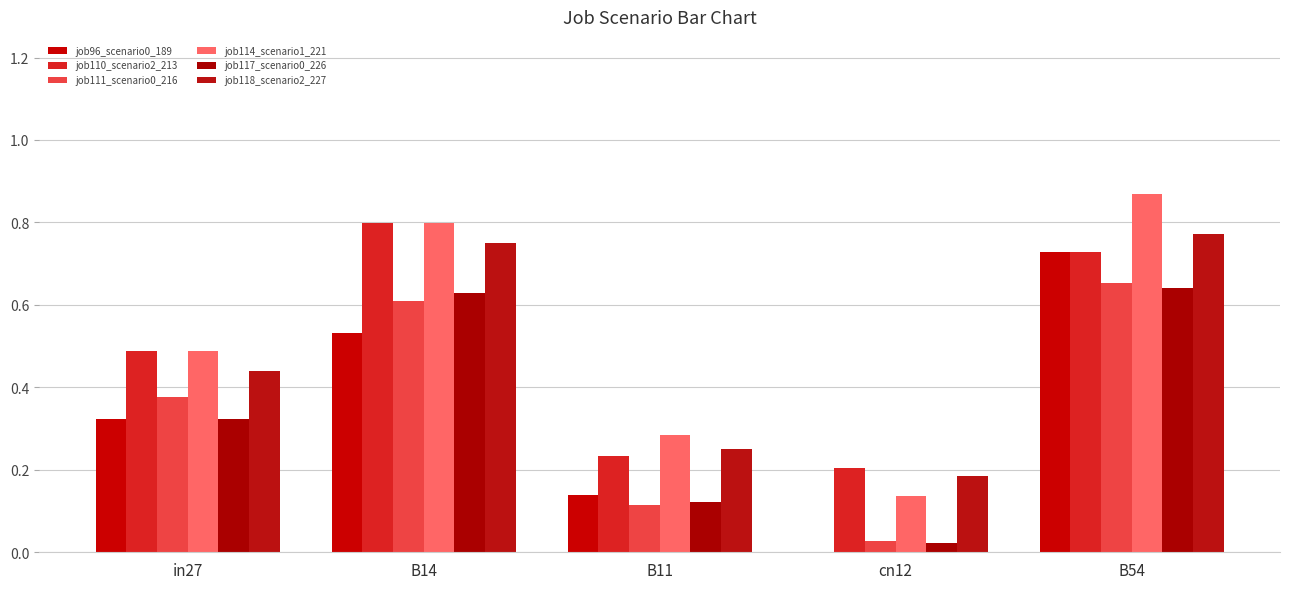

At B11, list the series in order from smallest to largest.

job111_scenario0_216, job117_scenario0_226, job96_scenario0_189, job110_scenario2_213, job118_scenario2_227, job114_scenario1_221